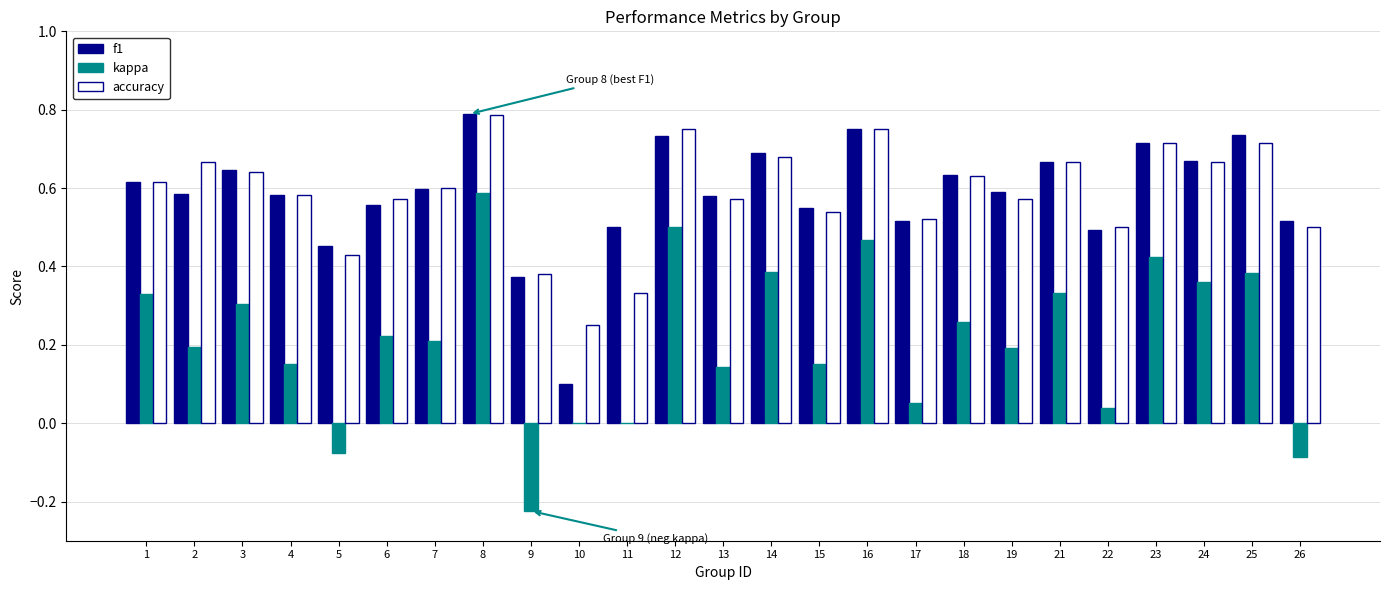

Which series changed the most between 11 and 24?

kappa